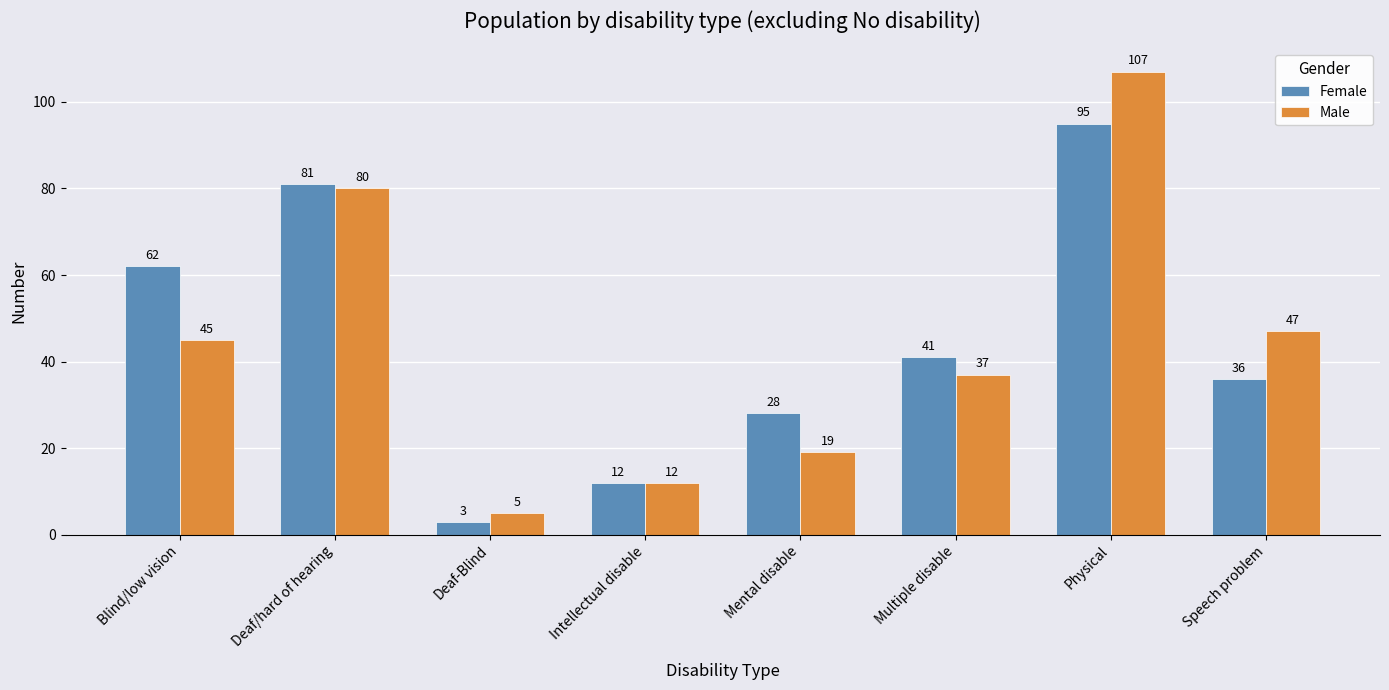

Which series changed the most between Mental disable and Multiple disable?

Male